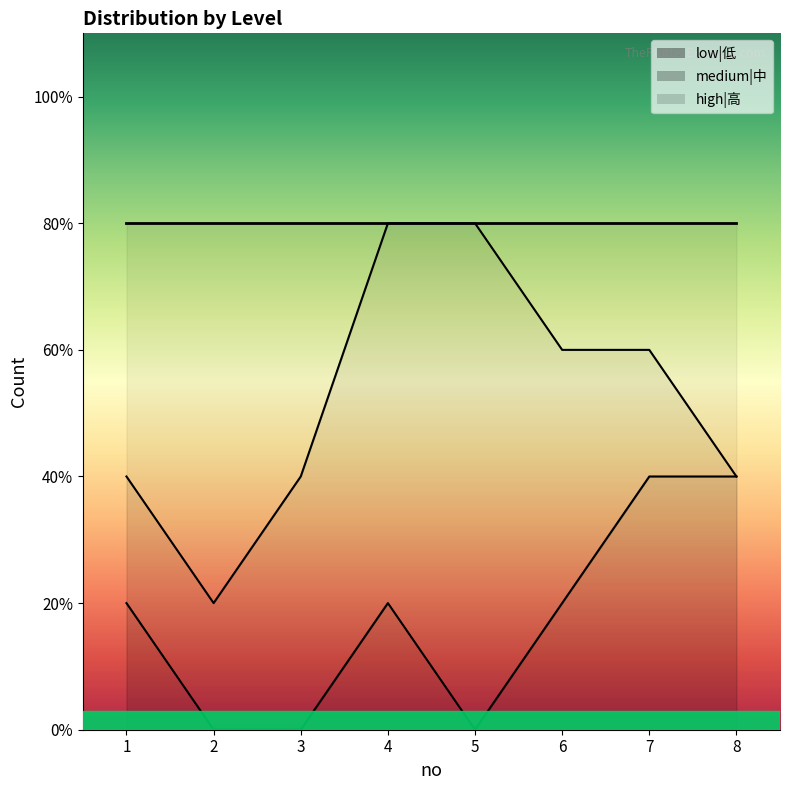

At how many categories does at least one series exceed 3?

2